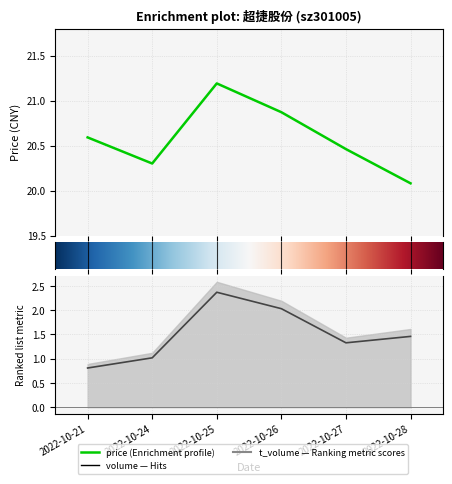

True or false: price has a value of 13.8 at 2022-10-21.

False